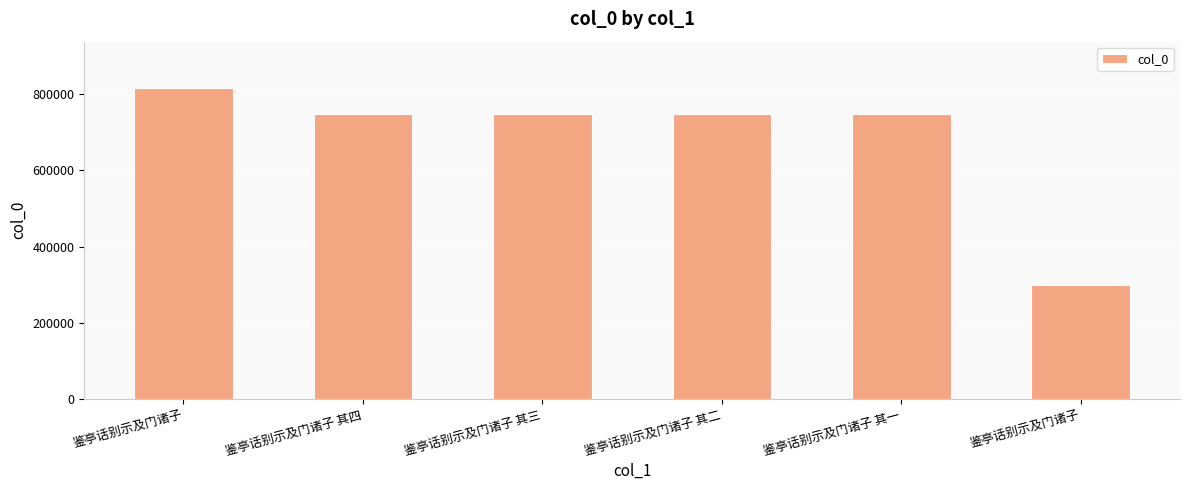

What is the label of the 4th bar from the left?

鉴亭话别示及门诸子 其二